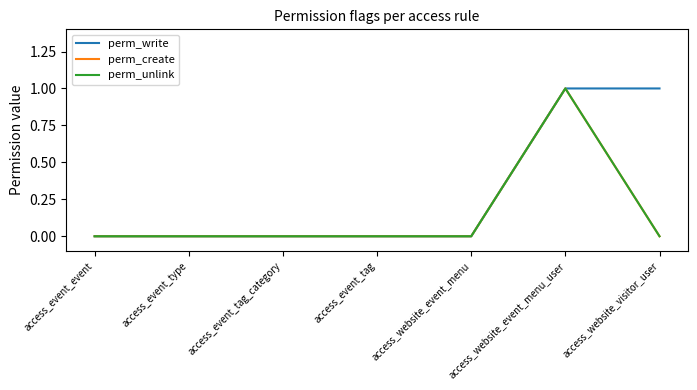

What is the label of the 3rd point from the right?

access_website_event_menu